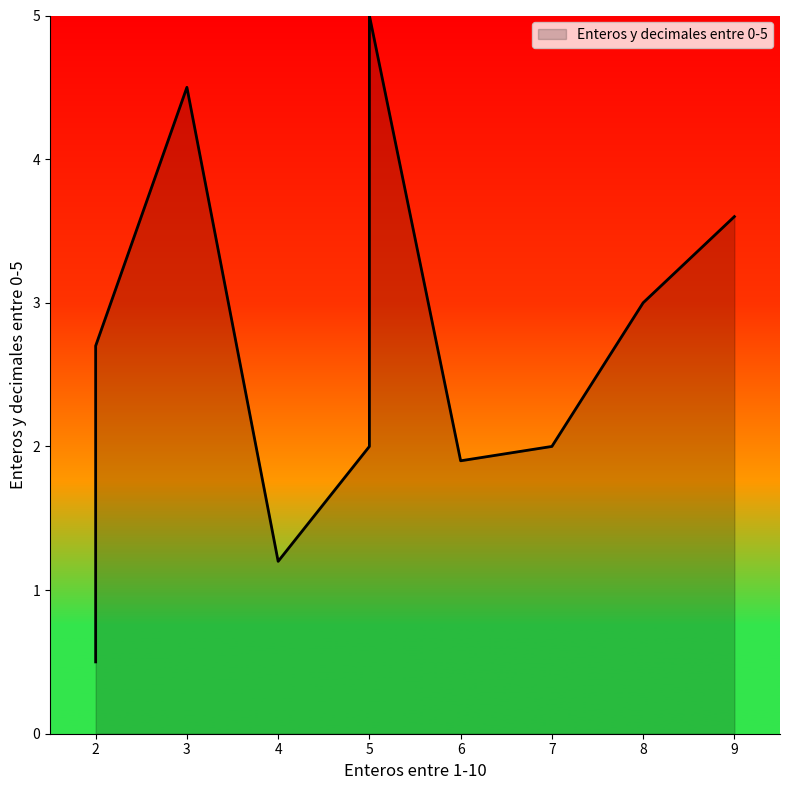

What is the difference between the values at 2 and 6?

0.8